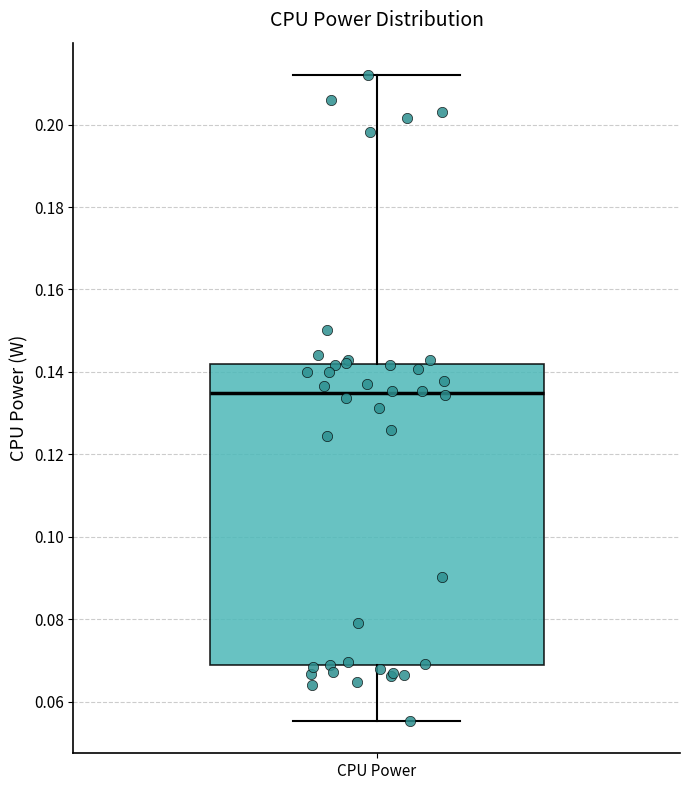

Read this box plot against the y-axis: the position of the median line, the range covered by the box, and the ends of both whiskers. The values are not printed on the chart, so give them approximately, as read against the axis.

median 0.134, box 0.068 to 0.142, whiskers 0.056 to 0.212